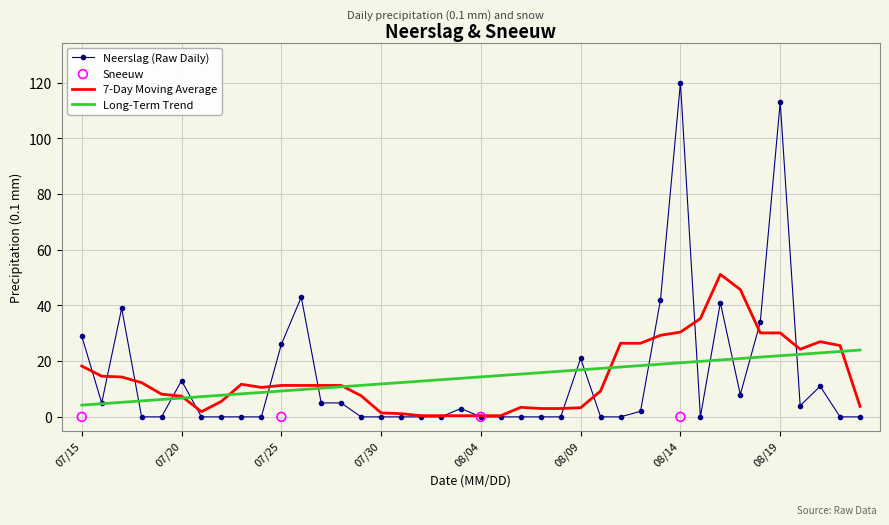

What is the highest value of the Long-Term Trend series?

24.0